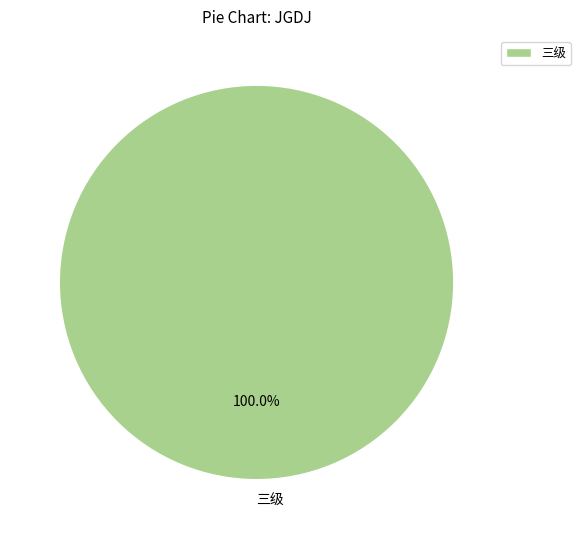

Rank the categories by value from highest to lowest.

三级